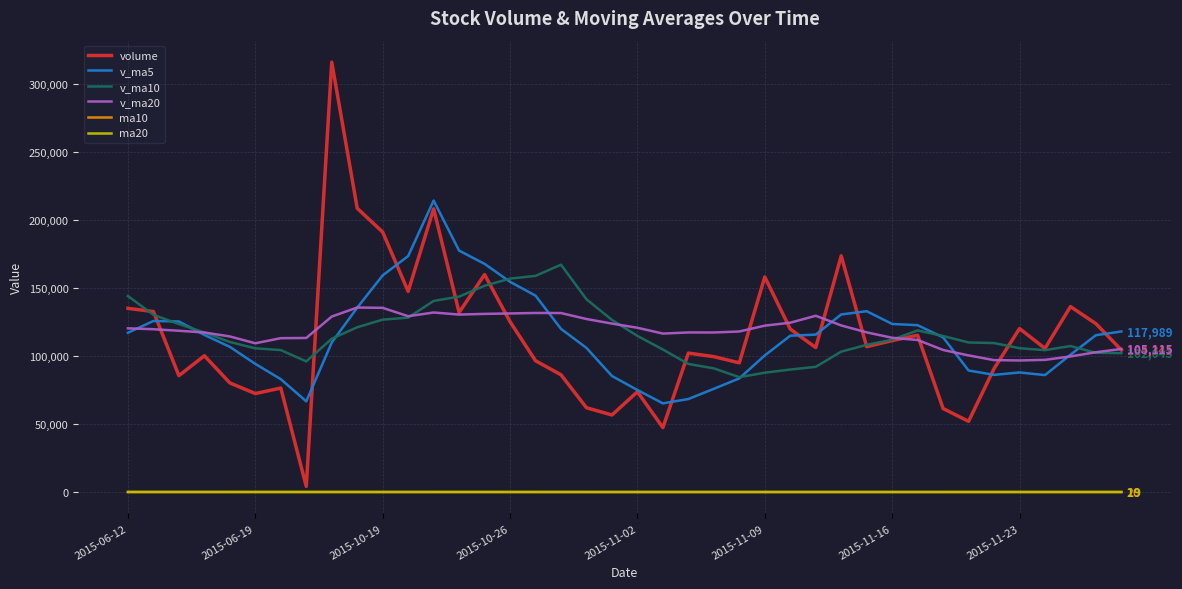

True or false: v_ma10 and ma10 cross at least once.

False